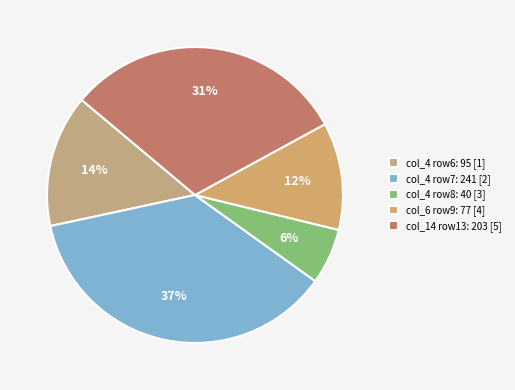

Count the number of slices in the pie.

5